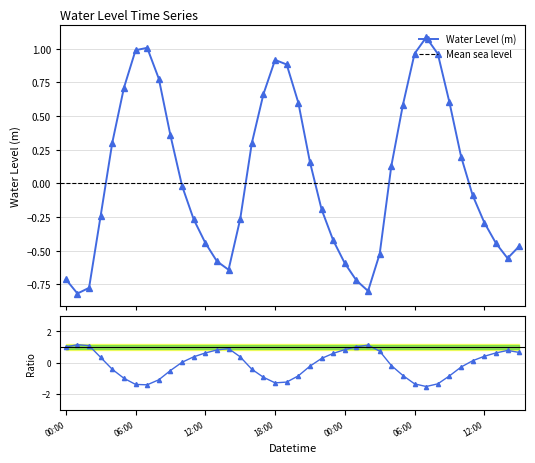

In Water Level (m), how many points are higher than both neighbors (excluding endpoints)?

3